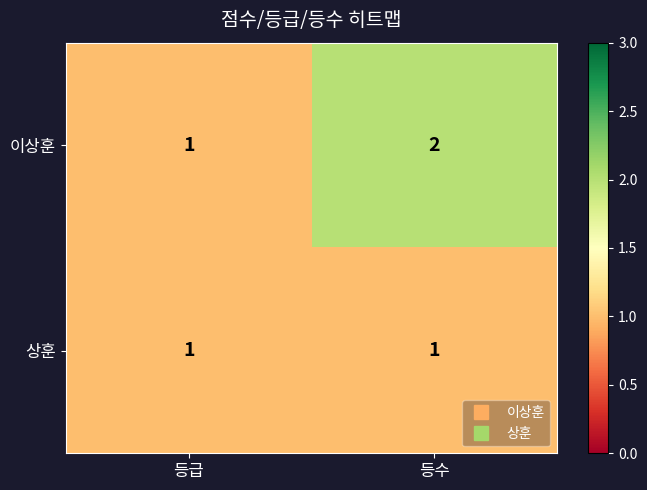

What is the sum of the 이상훈 values at 등수 and 등급?

3